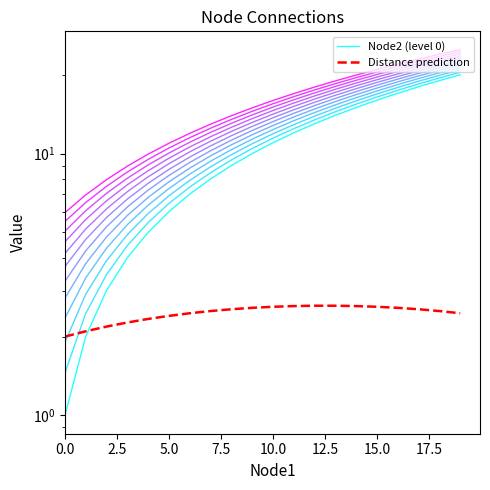

What is the difference between the values at 17 and 16?

1.0